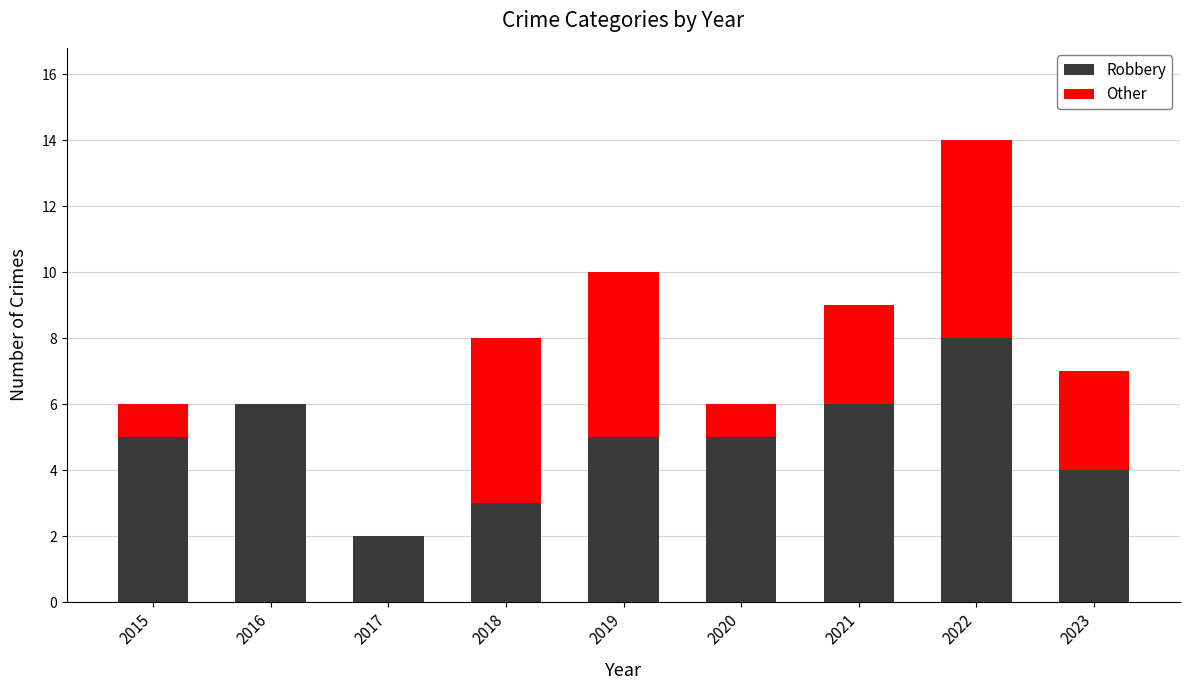

At which category is the sum across all series the highest?

2022